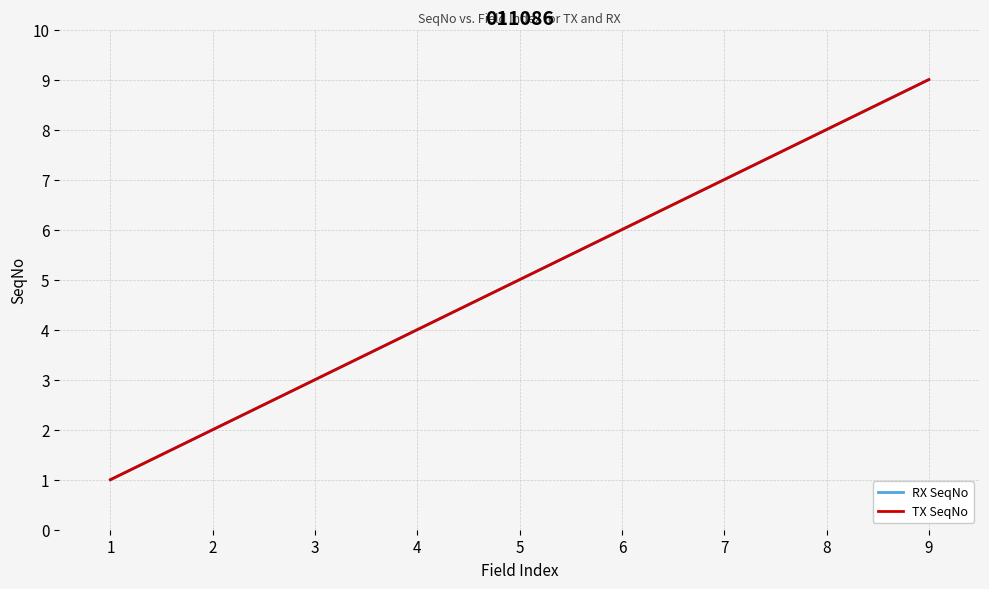

Does the chart display data point markers on the line(s)?

No